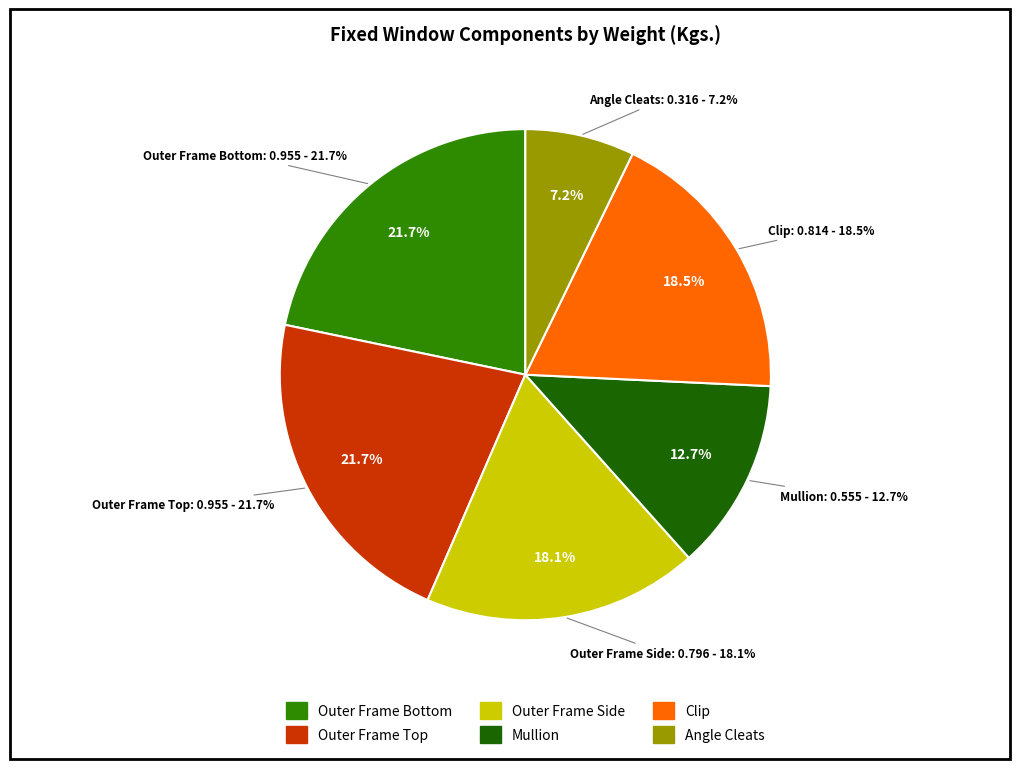

To the nearest percent, what is the difference between the largest and smallest slice percentages?

15%